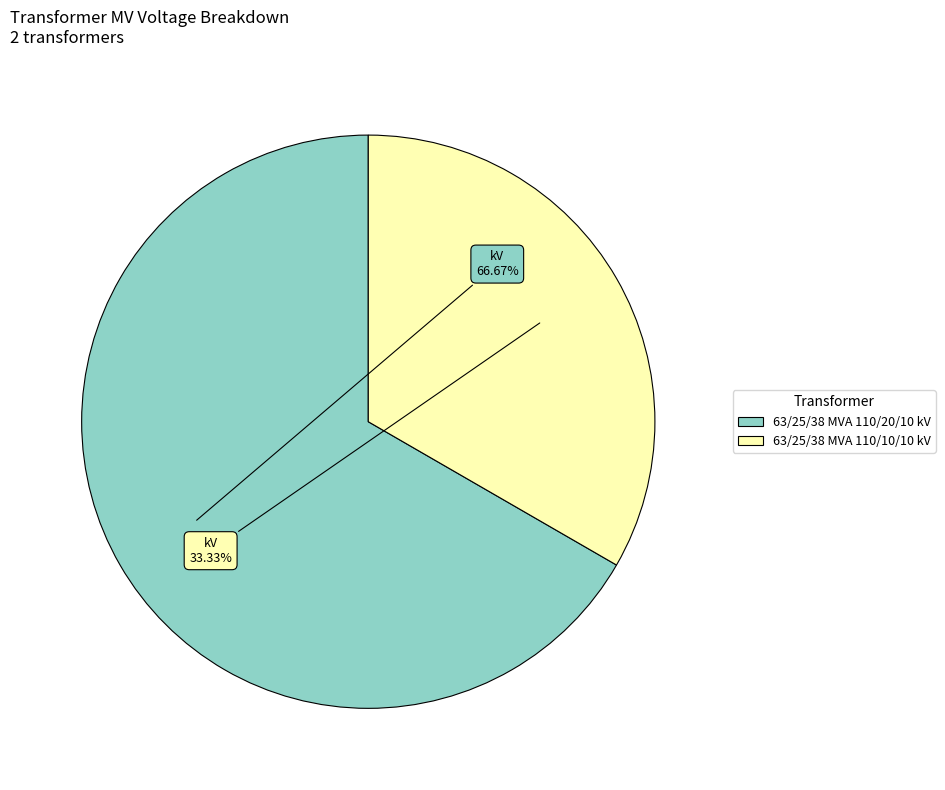

What portion of the pie excludes 63/25/38 MVA 110/20/10 kV?

33.3%